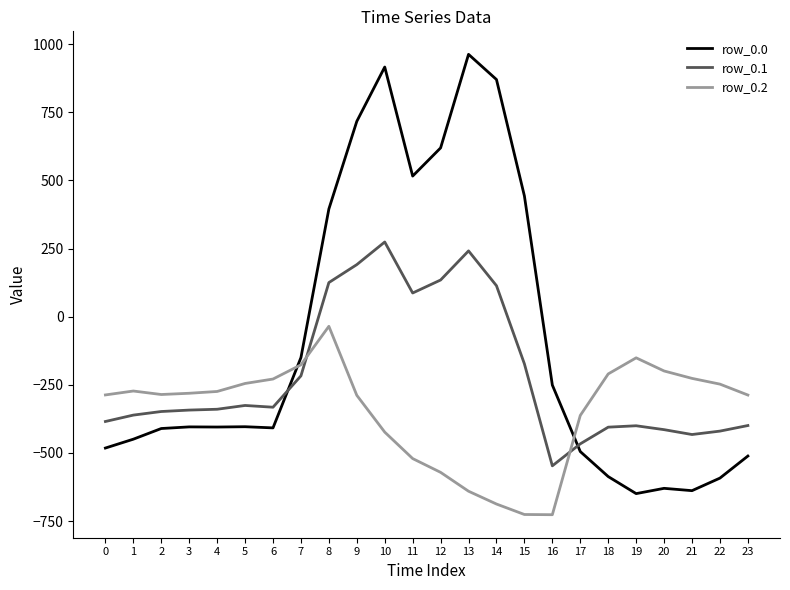

How many negative values does the row_0.1 series have?

17